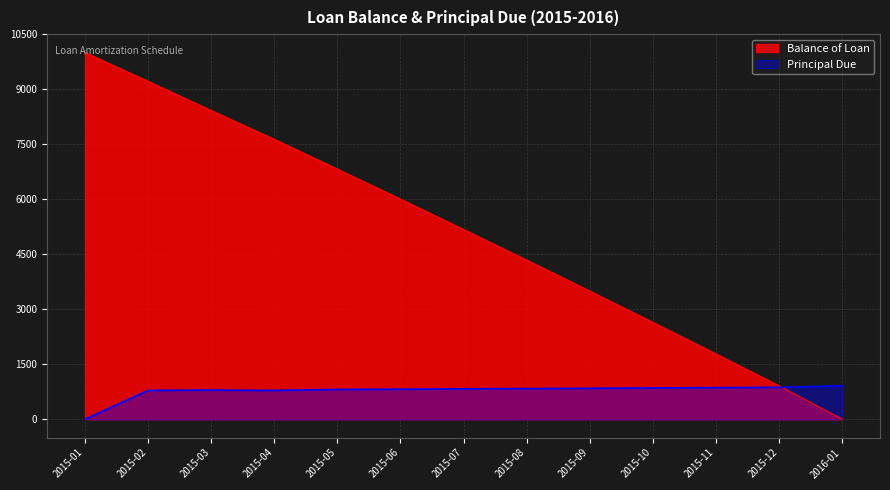

What is the difference between the maximum and minimum values in the Balance of Loan series?

10000.0